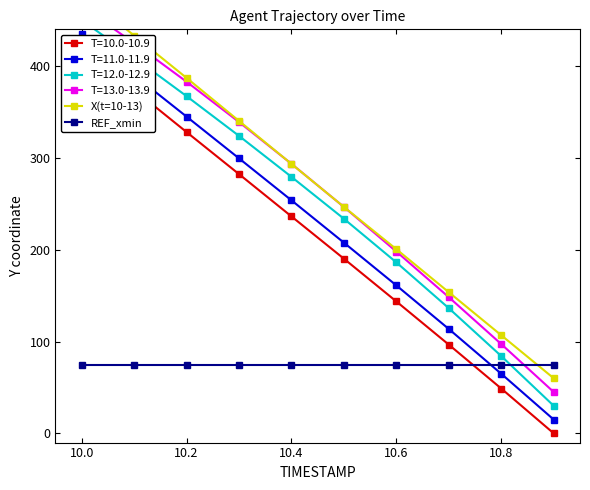

Does the chart have visible grid lines?

No